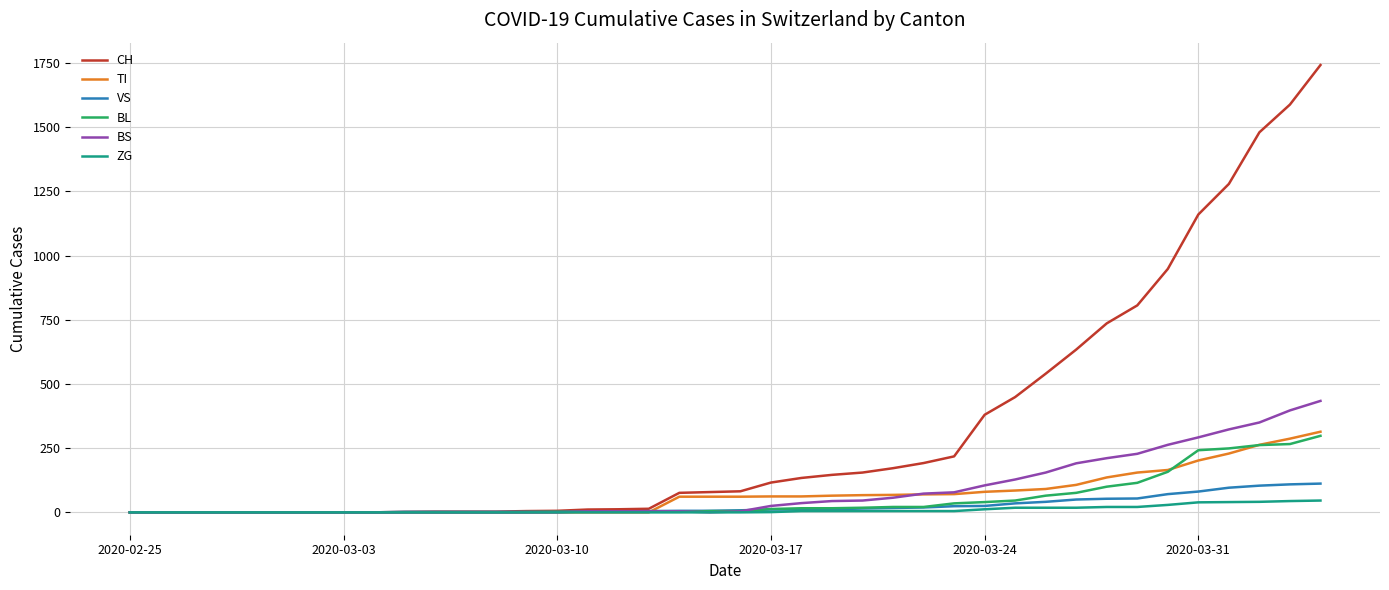

Which series has the largest range (max minus min)?

CH